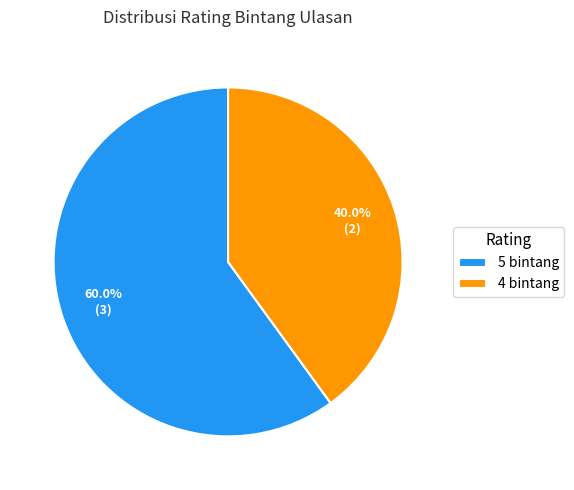

To the nearest percent, what is the average slice percentage?

50%